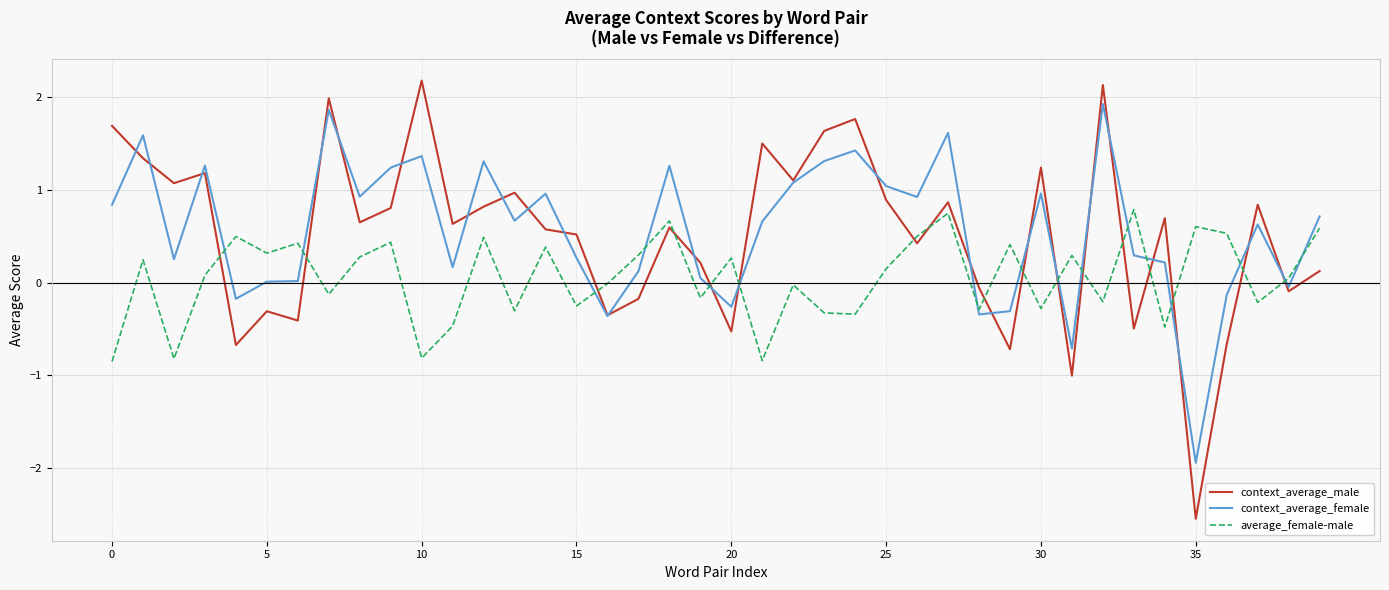

List the series in order of their peak value, highest first.

context_average_male, context_average_female, average_female-male